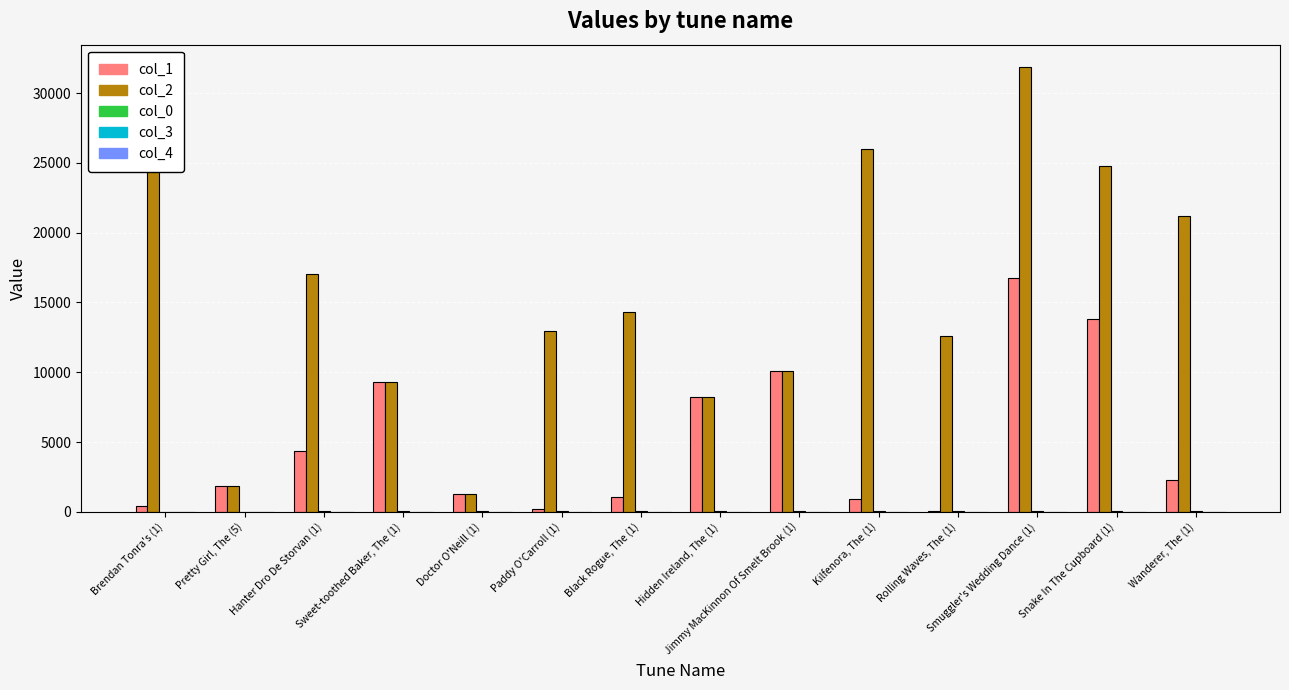

Which series has the largest total across all categories?

col_2